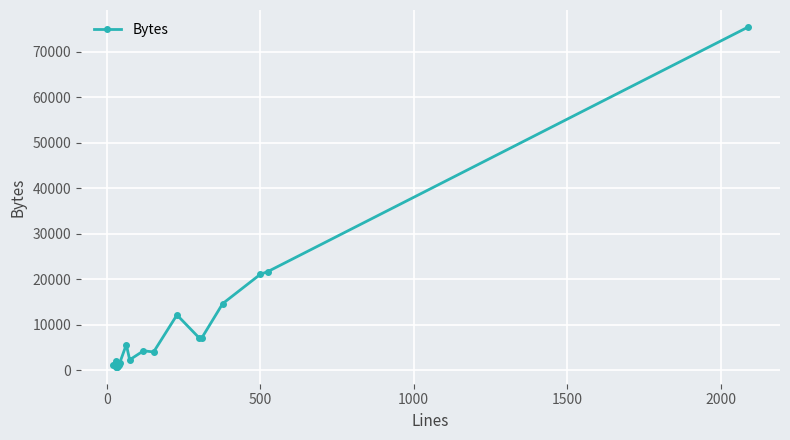

Reading left to right, what are all the values shown in this chart?

1265	793	1965	800	866	841	988	1085	1532	5642	2316	4295	4042	12177	7082	7133	14672	21132	21676	75483